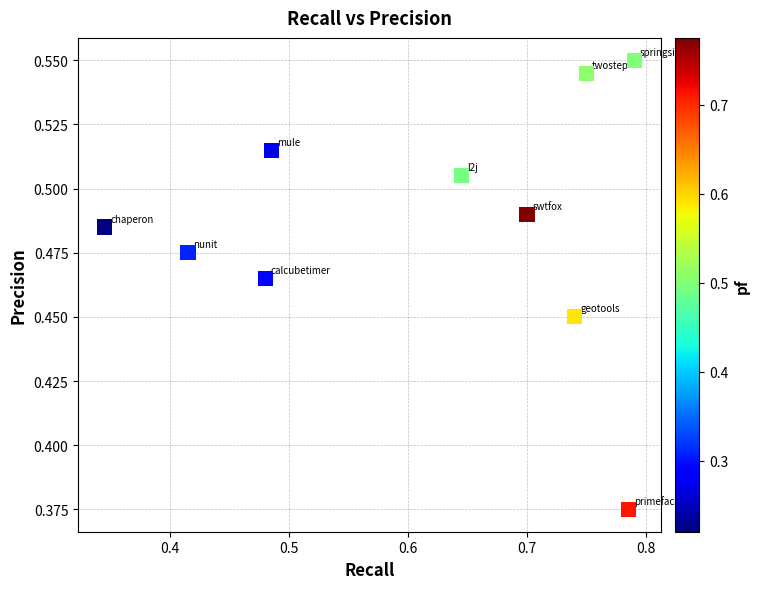

Count the number of points in this scatter plot.

10